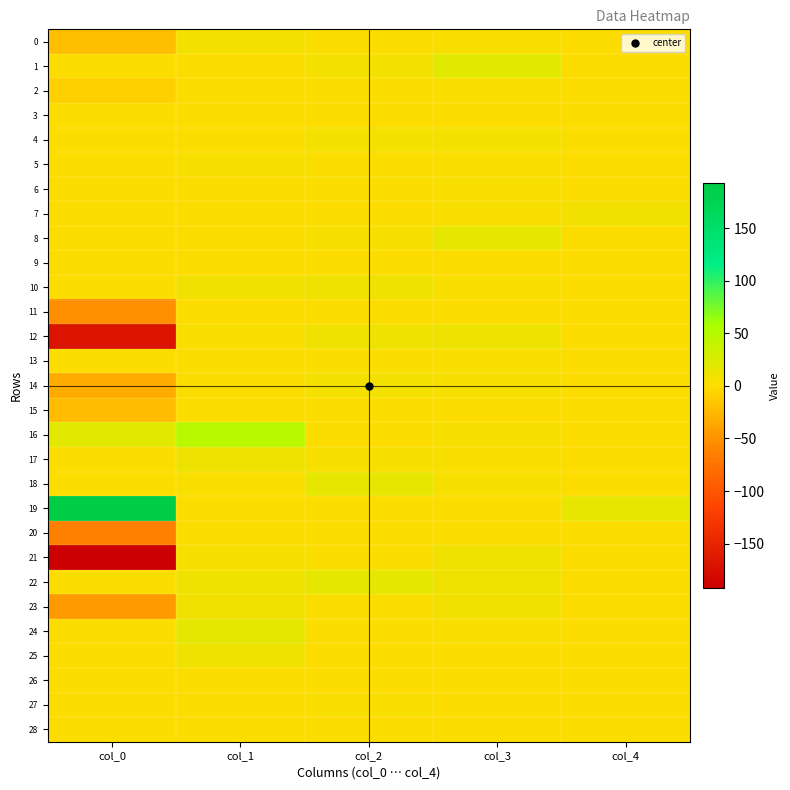

At how many categories does at least one series exceed 116?

1